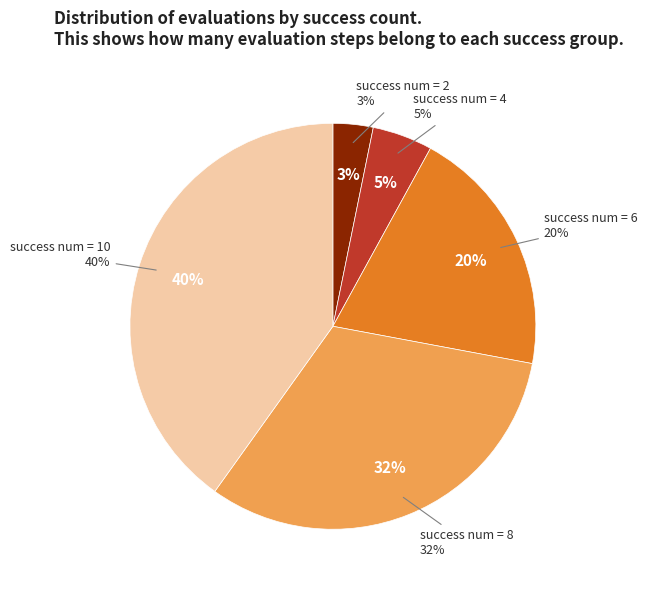

What percentage is the 2 slice, to the nearest percent?

3%